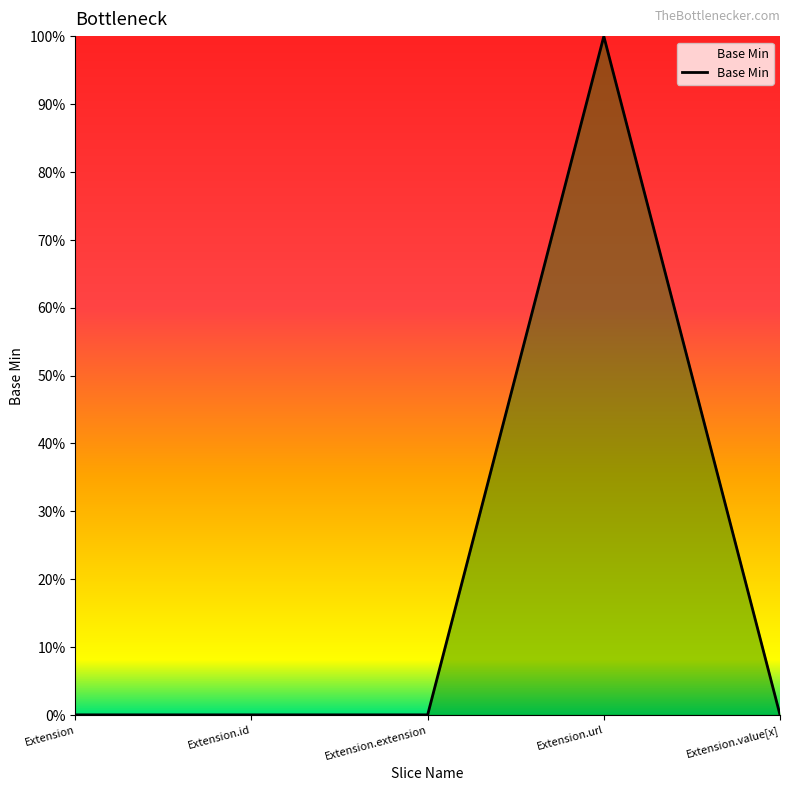

List the labels in order of value, smallest first.

Extension, Extension.id, Extension.extension, Extension.value[x], Extension.url